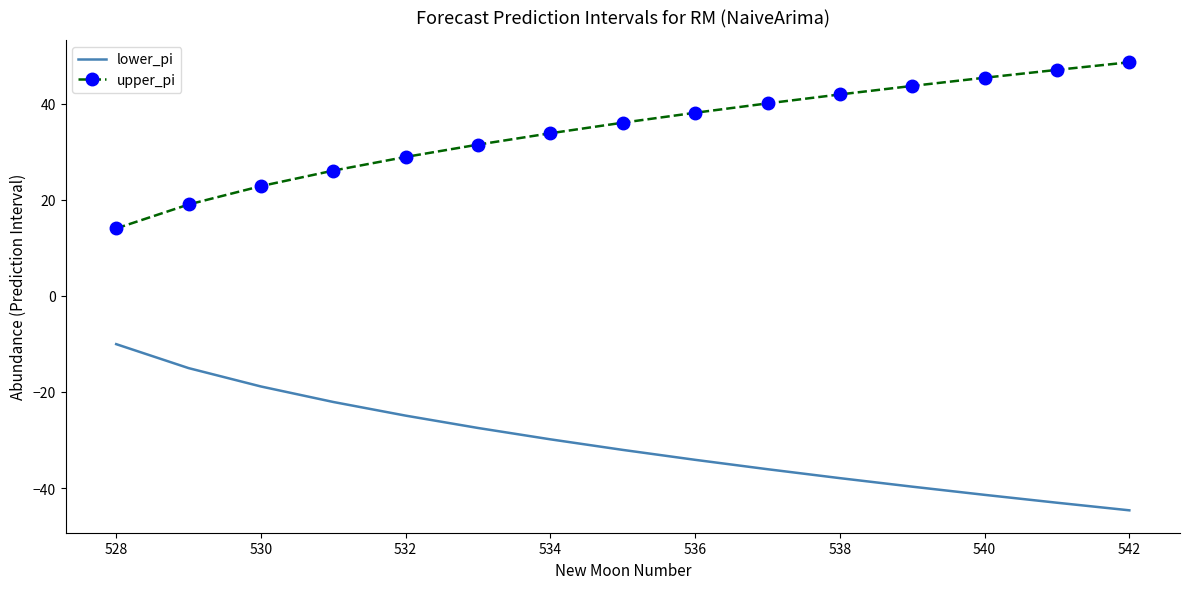

List the series in order of their overall mean, lowest first.

lower_pi, upper_pi